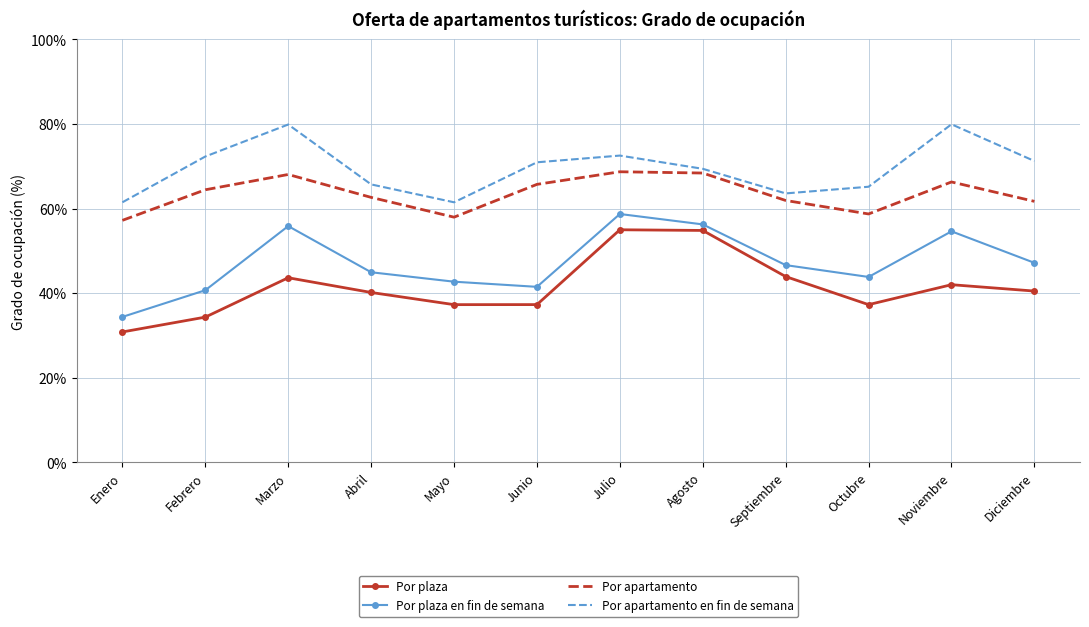

What is the spread (max minus min) of values at Agosto?

14.6